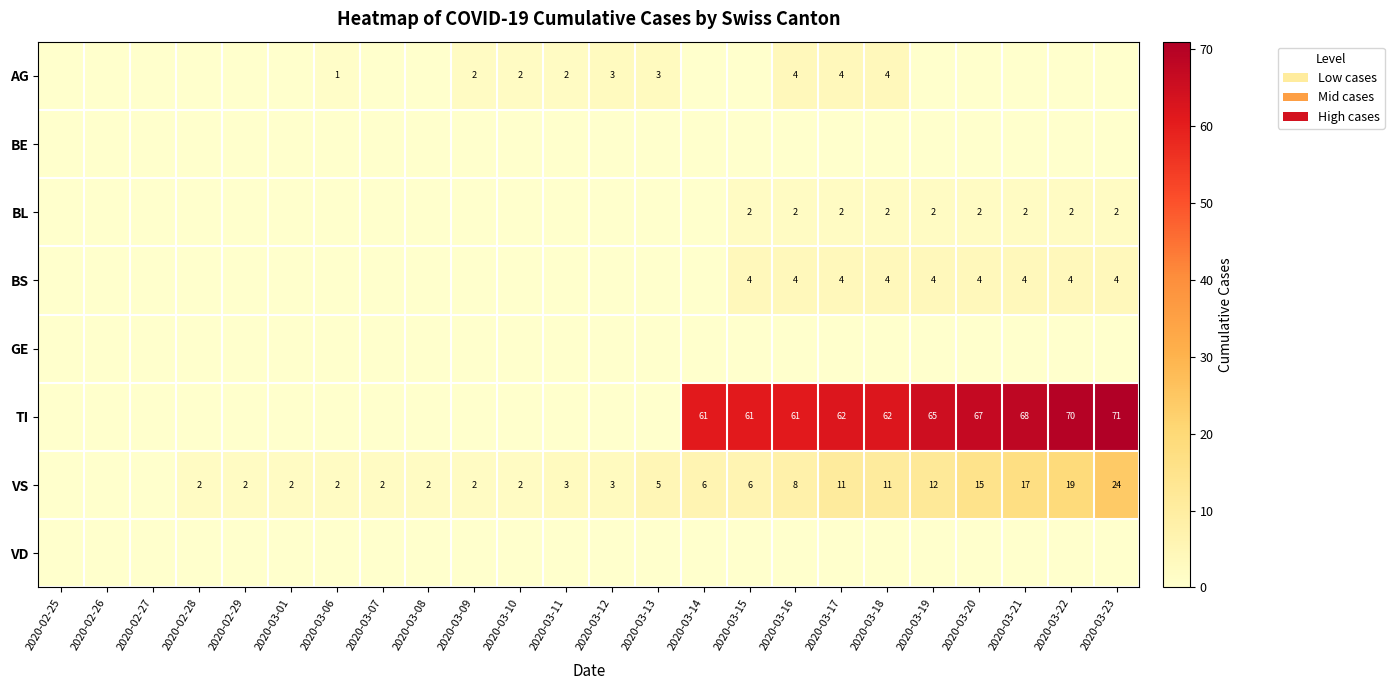

What is the difference between the VS values at 2020-03-13 and 2020-03-07?

3